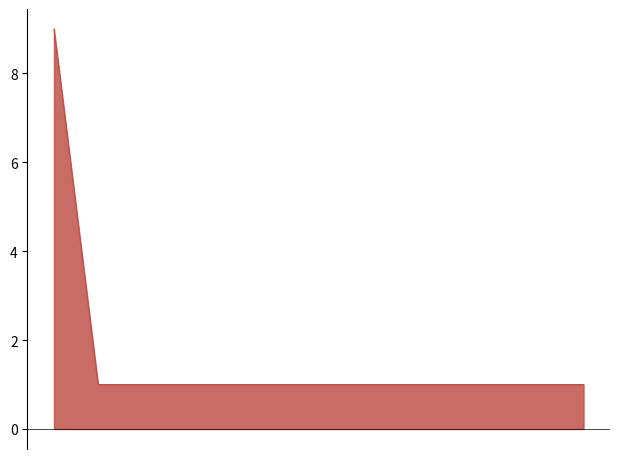

What is the difference between the maximum and minimum values?

8